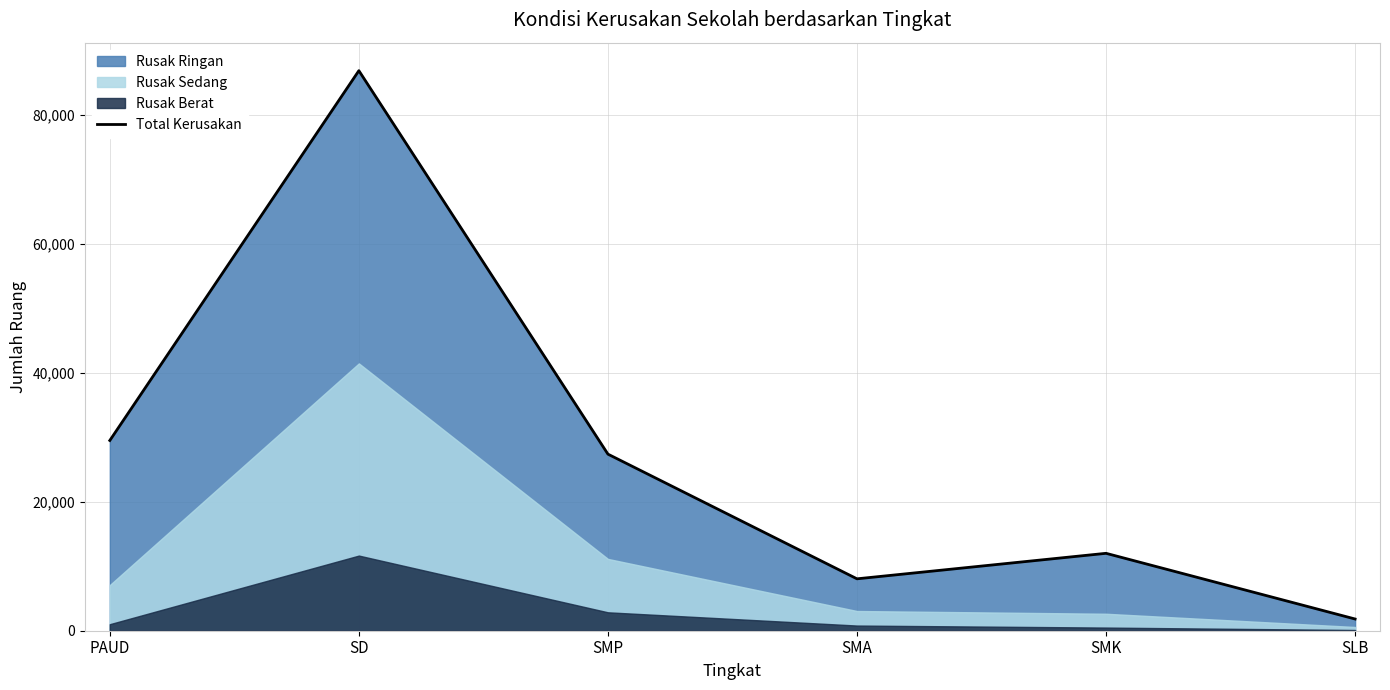

What is the minimum value shown in the chart?

1819